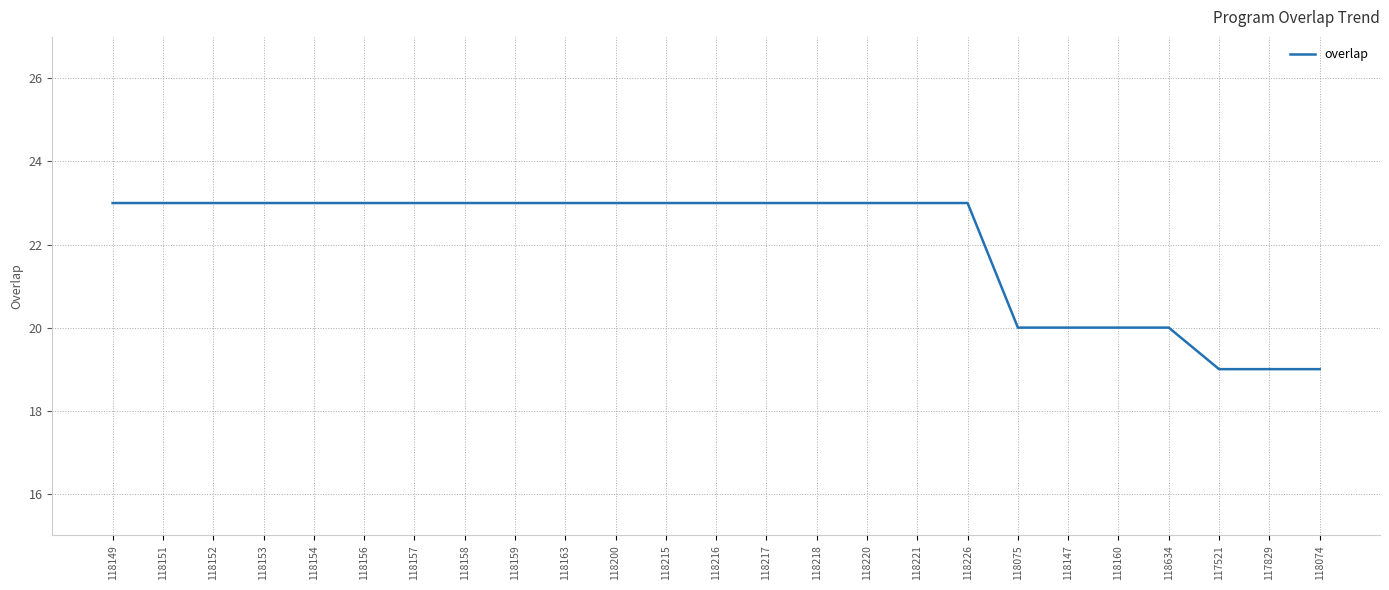

What position from the left is 118634?

22